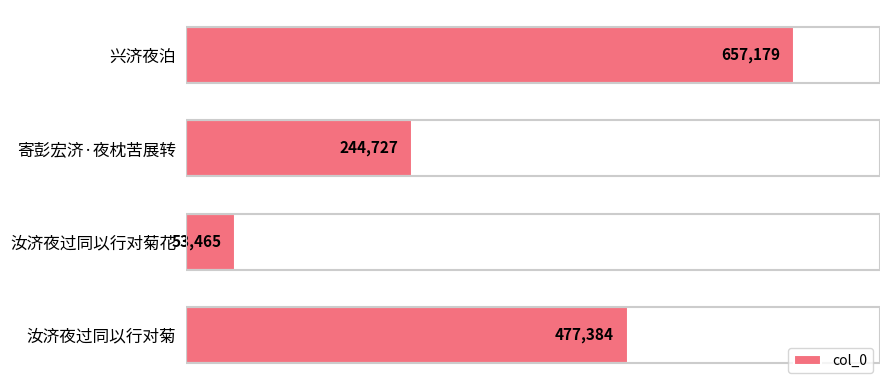

What is the maximum value shown in the chart?

657179